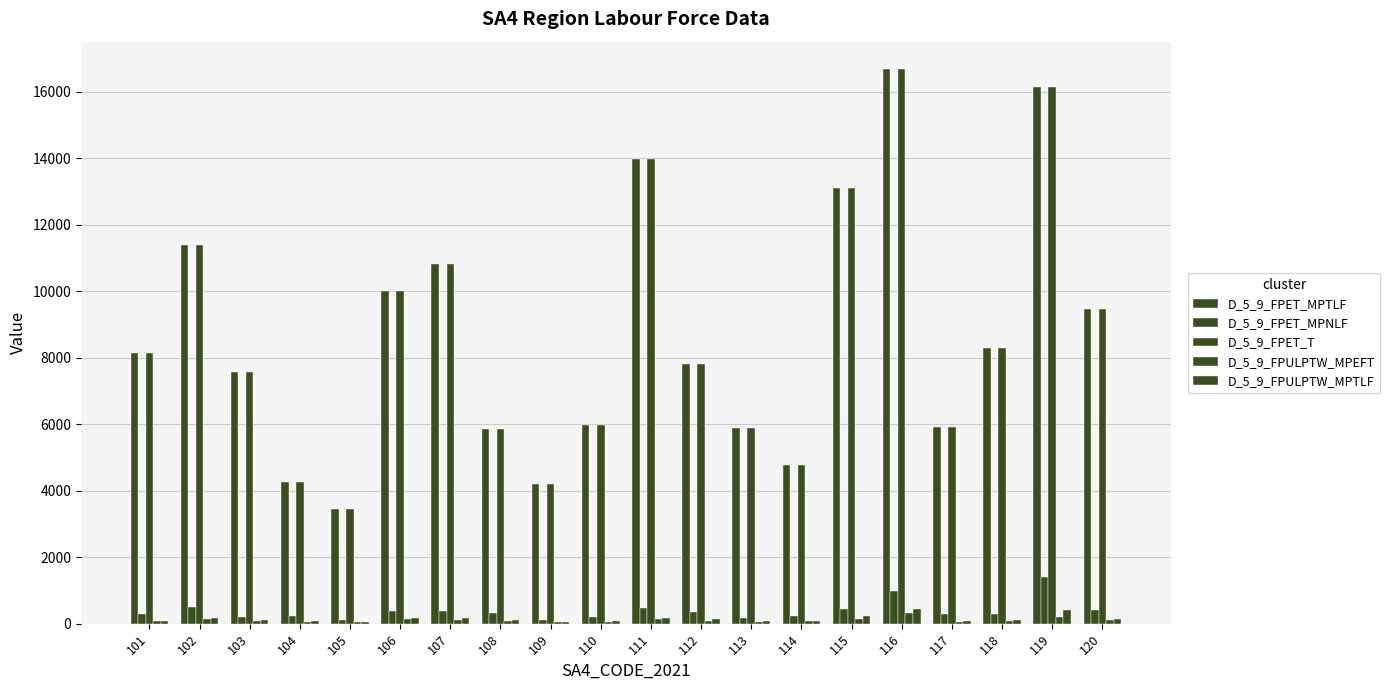

Are the bars horizontal?

No